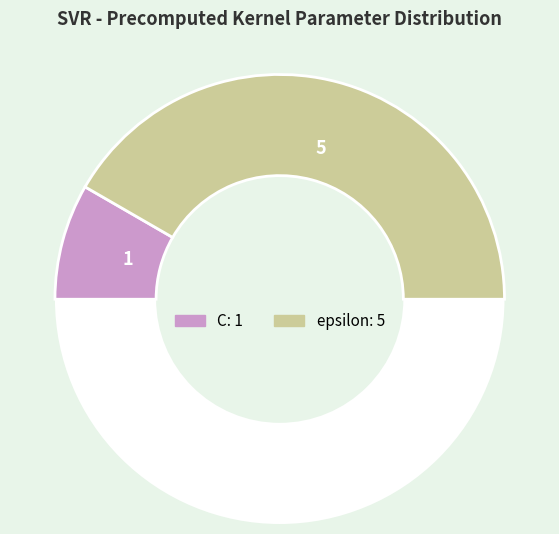

How many slices are in this pie chart?

3